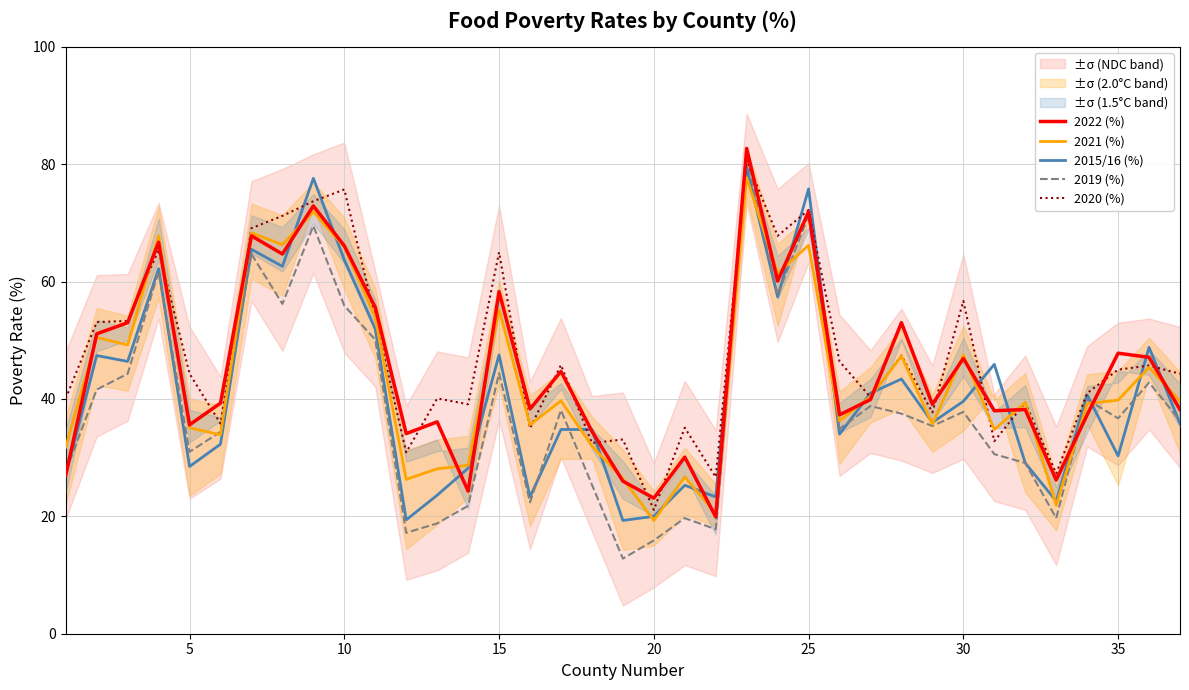

What is the minimum value for 2021 (%)?

19.3